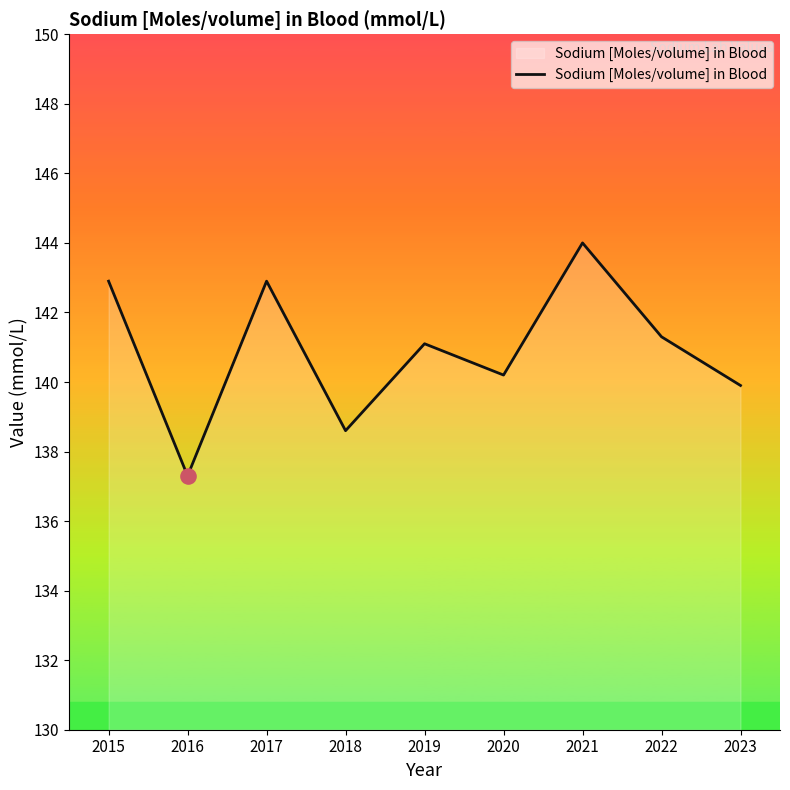

Between 2017 and 2020, which is larger?

2017